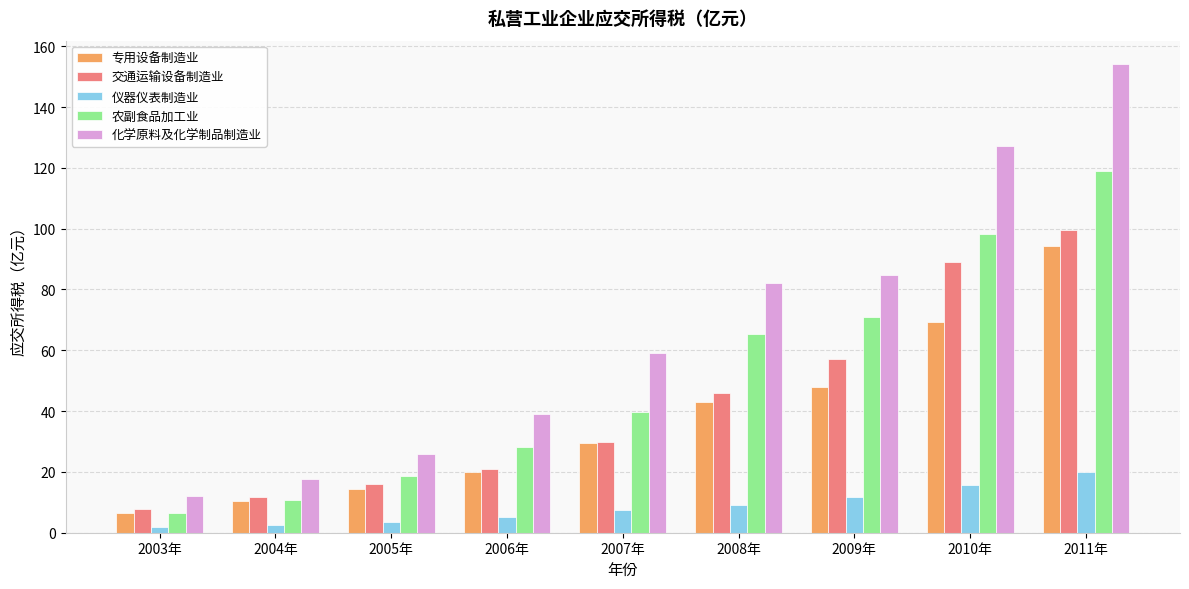

What is the maximum value shown in the chart?

154.1